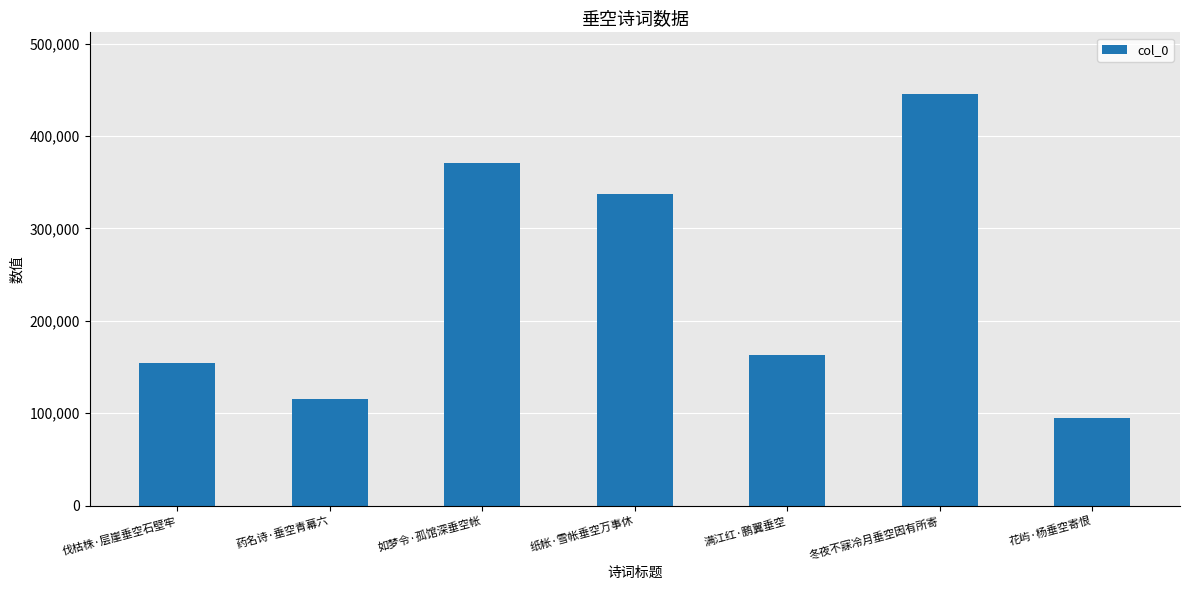

Reading left to right, list all the values displayed in this chart.

伐枯株·层崖垂空石壁牢=154402	药名诗·垂空青幕六=115253	如梦令·孤馆深垂空帐=371204	纸帐·雪帐垂空万事休=336914	满江红·鹏翼垂空=163146	冬夜不寐冷月垂空因有所寄=445411	花屿·杨垂空寄恨=95160